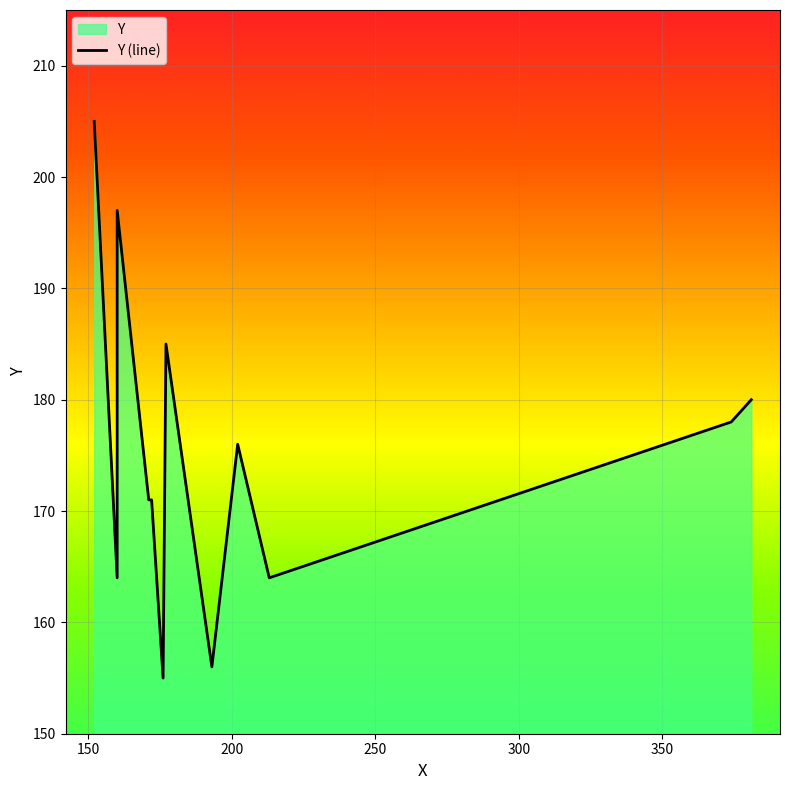

What is the approximate value at 250, to the nearest 5?

170